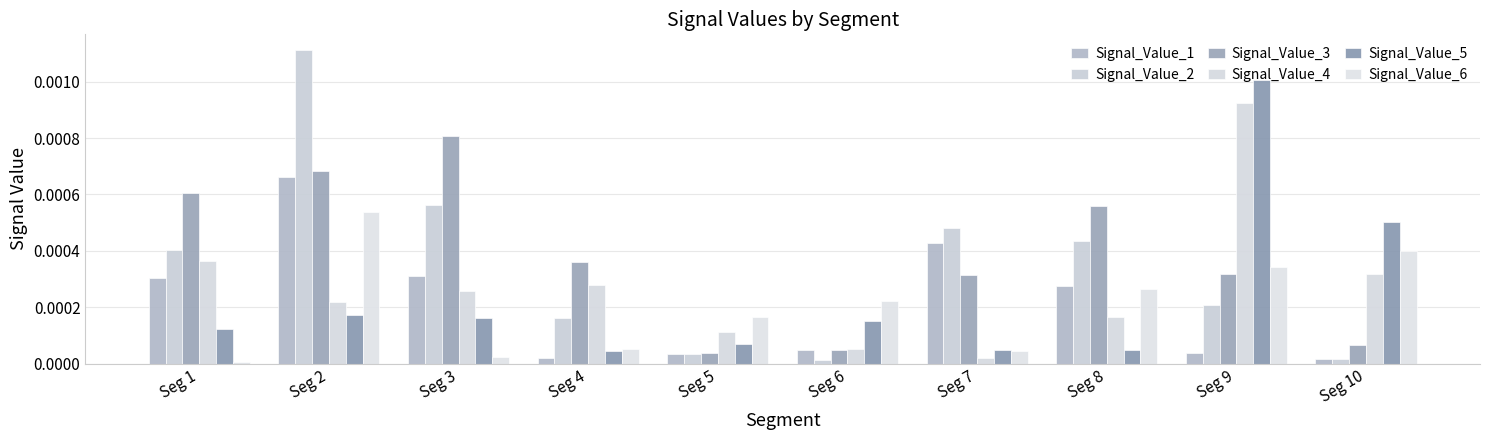

What are all the series names shown in the legend?

Signal_Value_1, Signal_Value_2, Signal_Value_3, Signal_Value_4, Signal_Value_5, Signal_Value_6